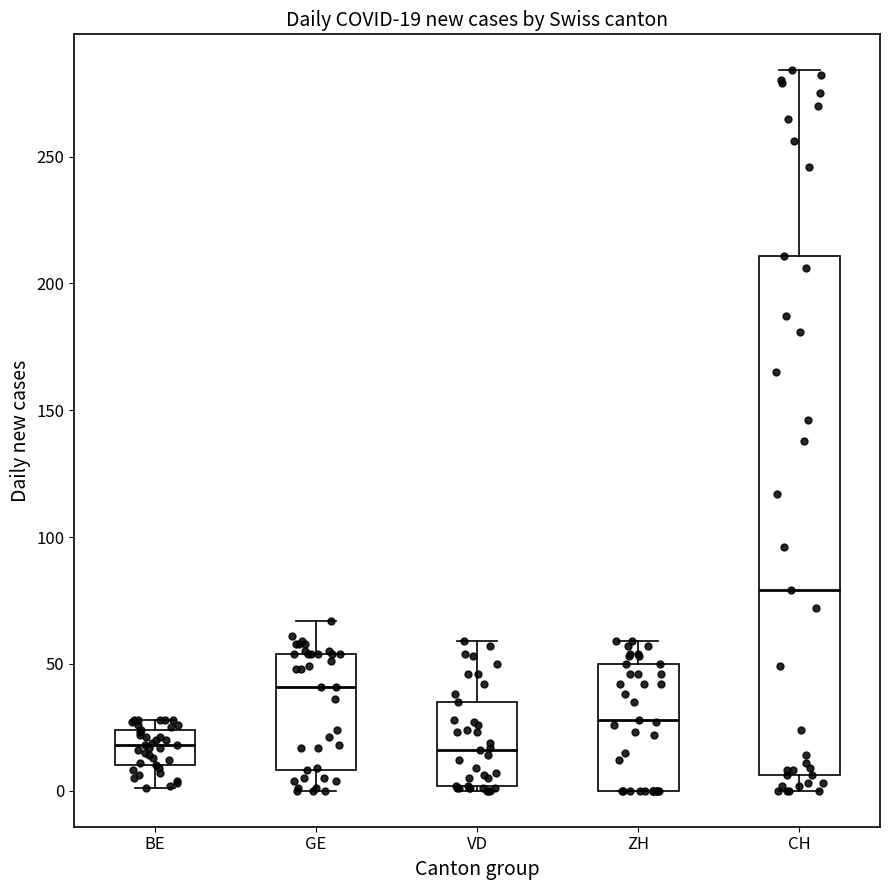

Which box is the tallest, from its lower edge to its upper edge?

CH